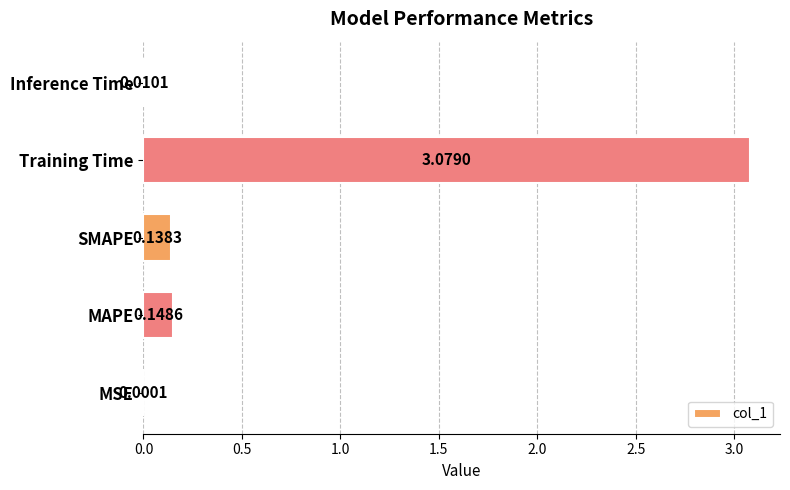

Which has a higher value, Training Time or MSE?

Training Time